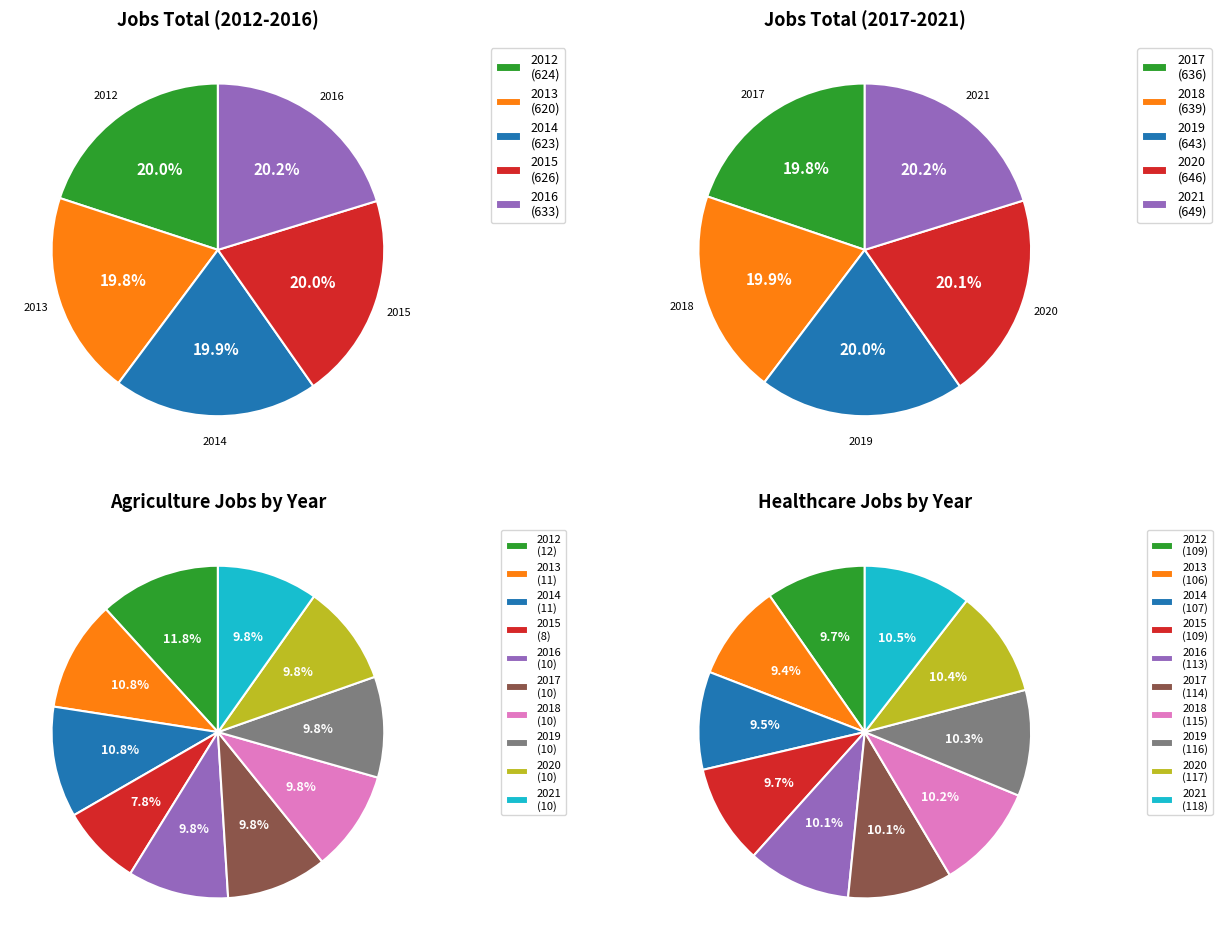

To the nearest percent, what percentage of the pie is 2014?

10%